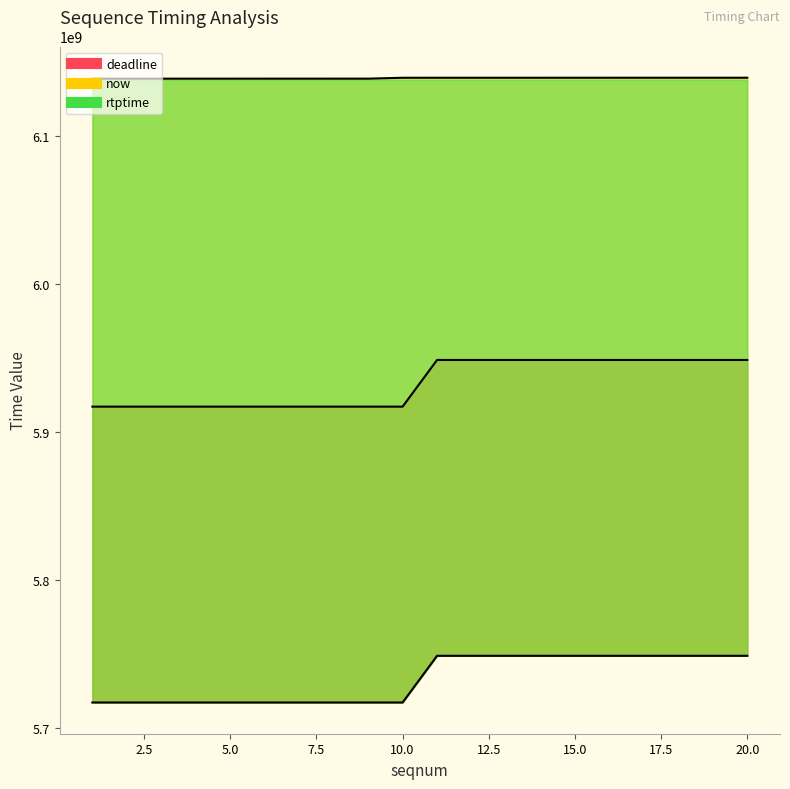

How many lines are shown in the chart?

3